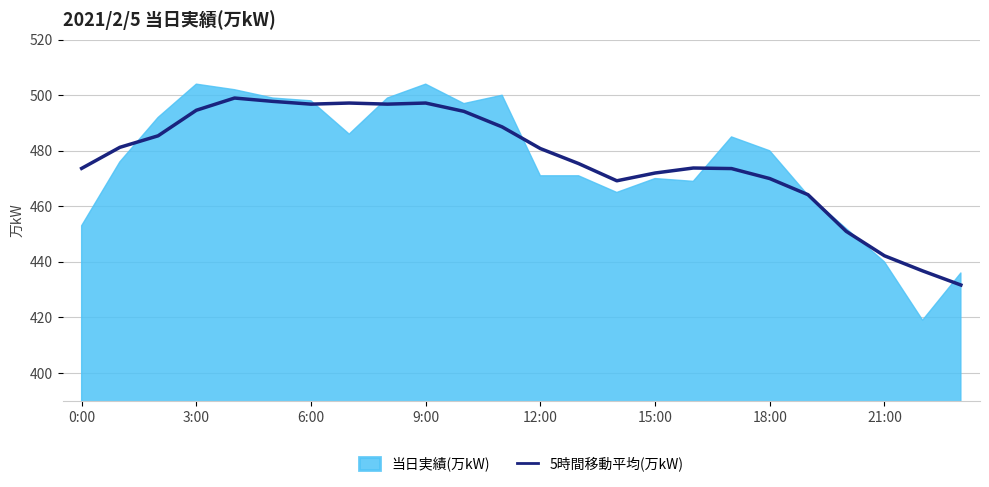

What is the difference between the values at 16 and 13?

1.6